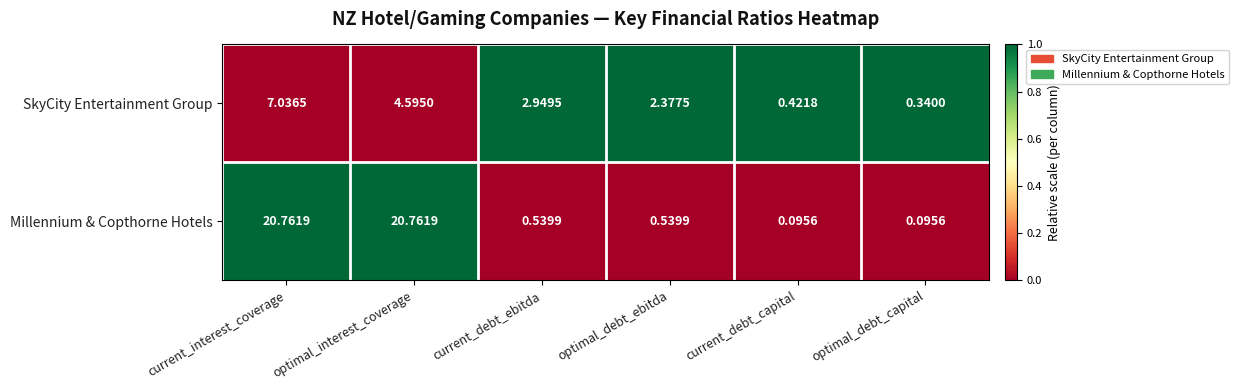

Is the value of Millennium & Copthorne Hotels at current_interest_coverage greater than the value of SkyCity Entertainment Group at optimal_debt_capital?

Yes